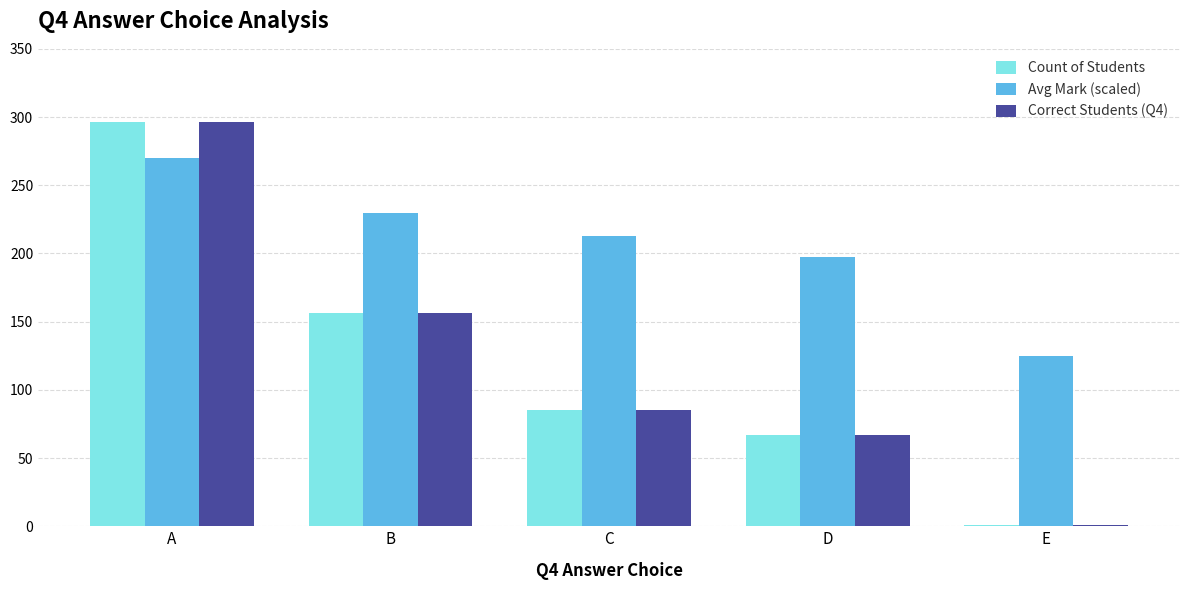

What is the maximum value for Avg Mark (scaled)?

270.0